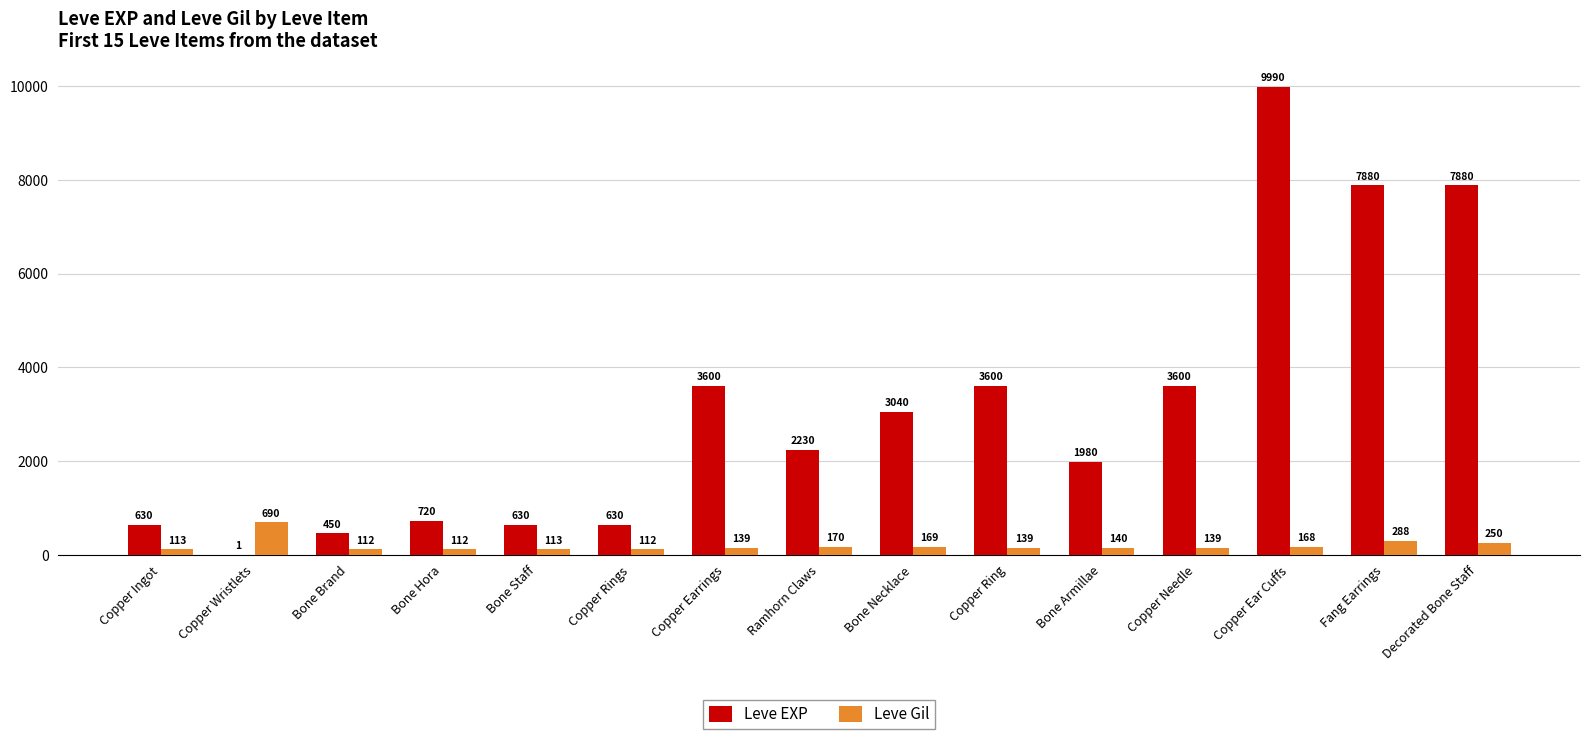

Is it true that Leve Gil equals 112 at Copper Rings?

True